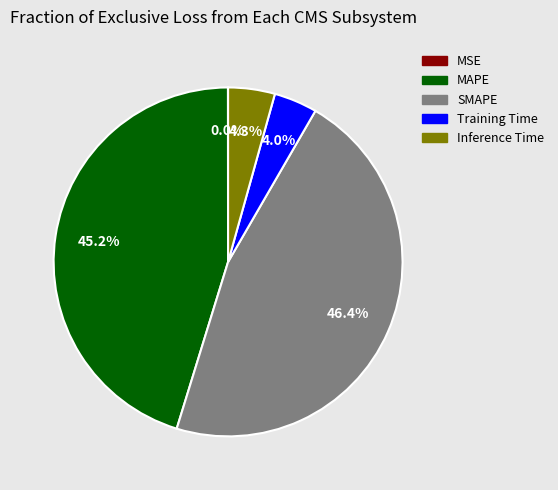

Which category has the biggest portion of the pie?

SMAPE